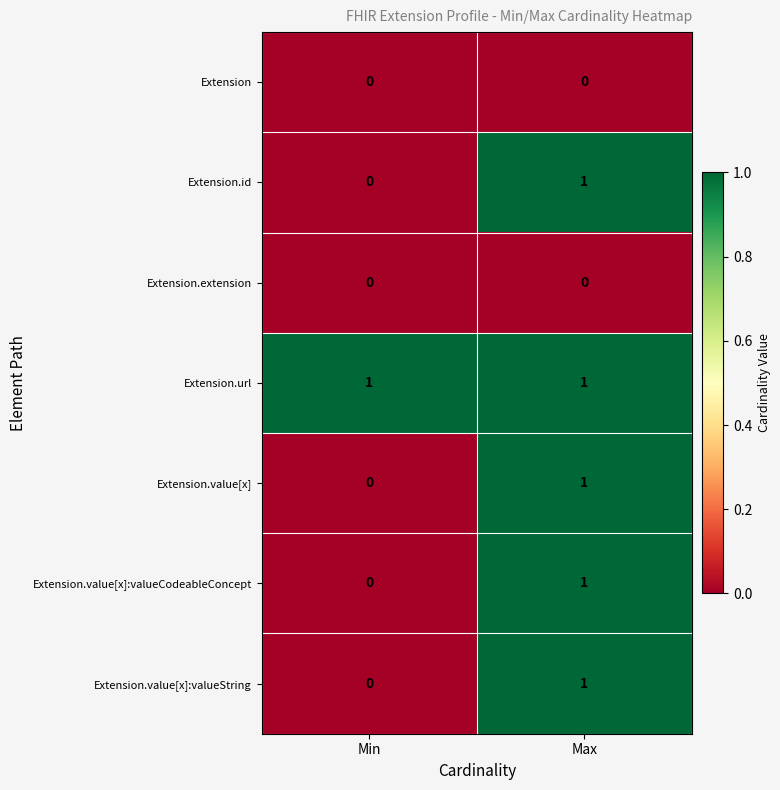

What is the difference between the highest and lowest values at Max?

1